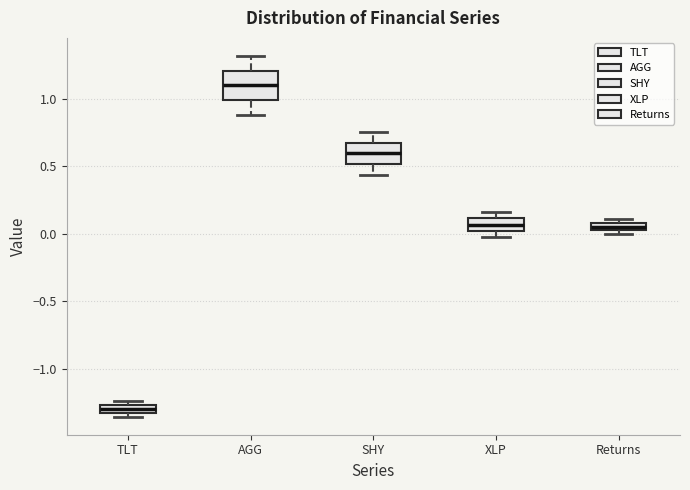

Where does the upper whisker of the box for AGG end on the y-axis? The values are not printed on the chart, so give them approximately, as read against the axis.

1.30